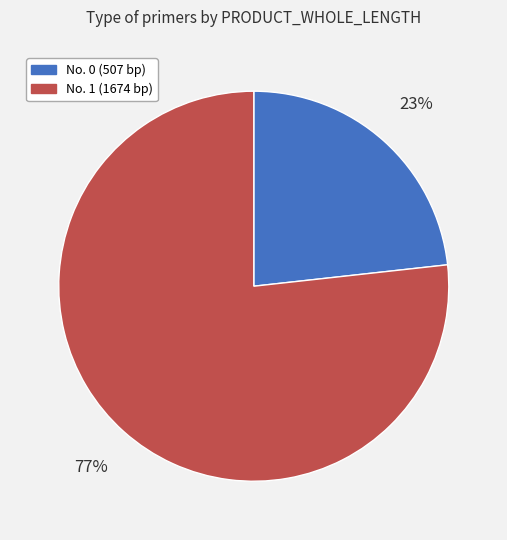

Rank the categories by value from highest to lowest.

No. 1 (1674 bp), No. 0 (507 bp)